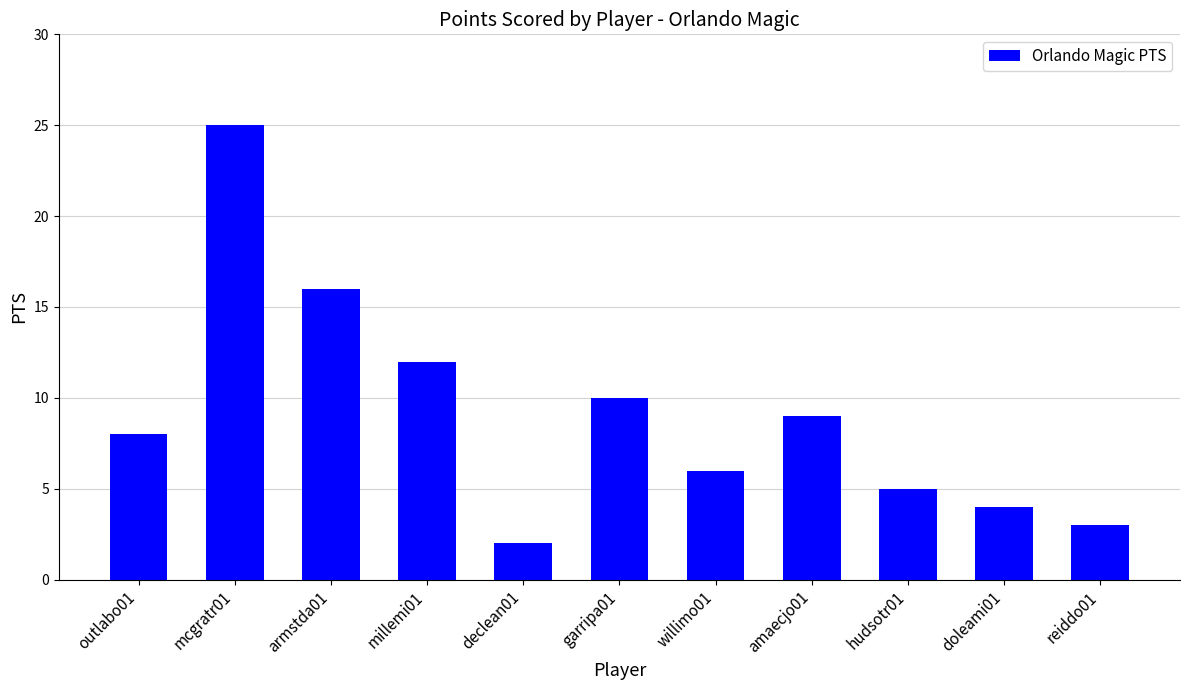

Read the value at doleami01.

4